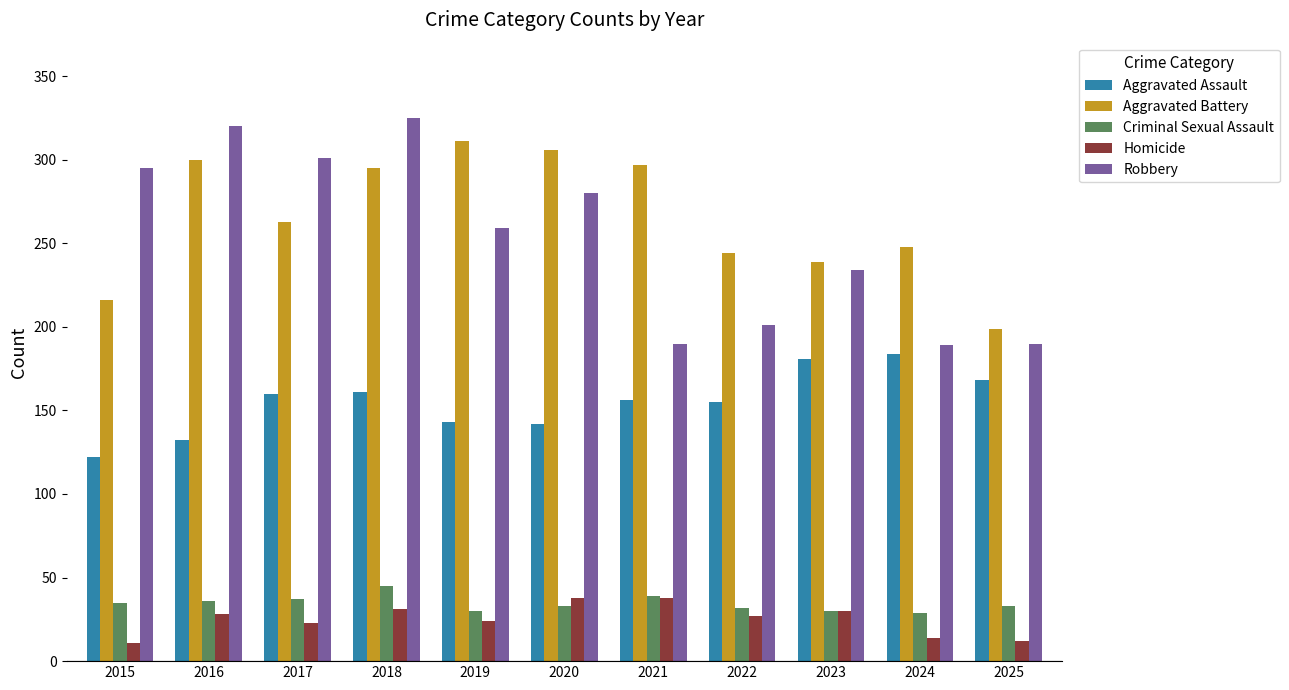

Which category has the lowest value in the Aggravated Assault series?

2015